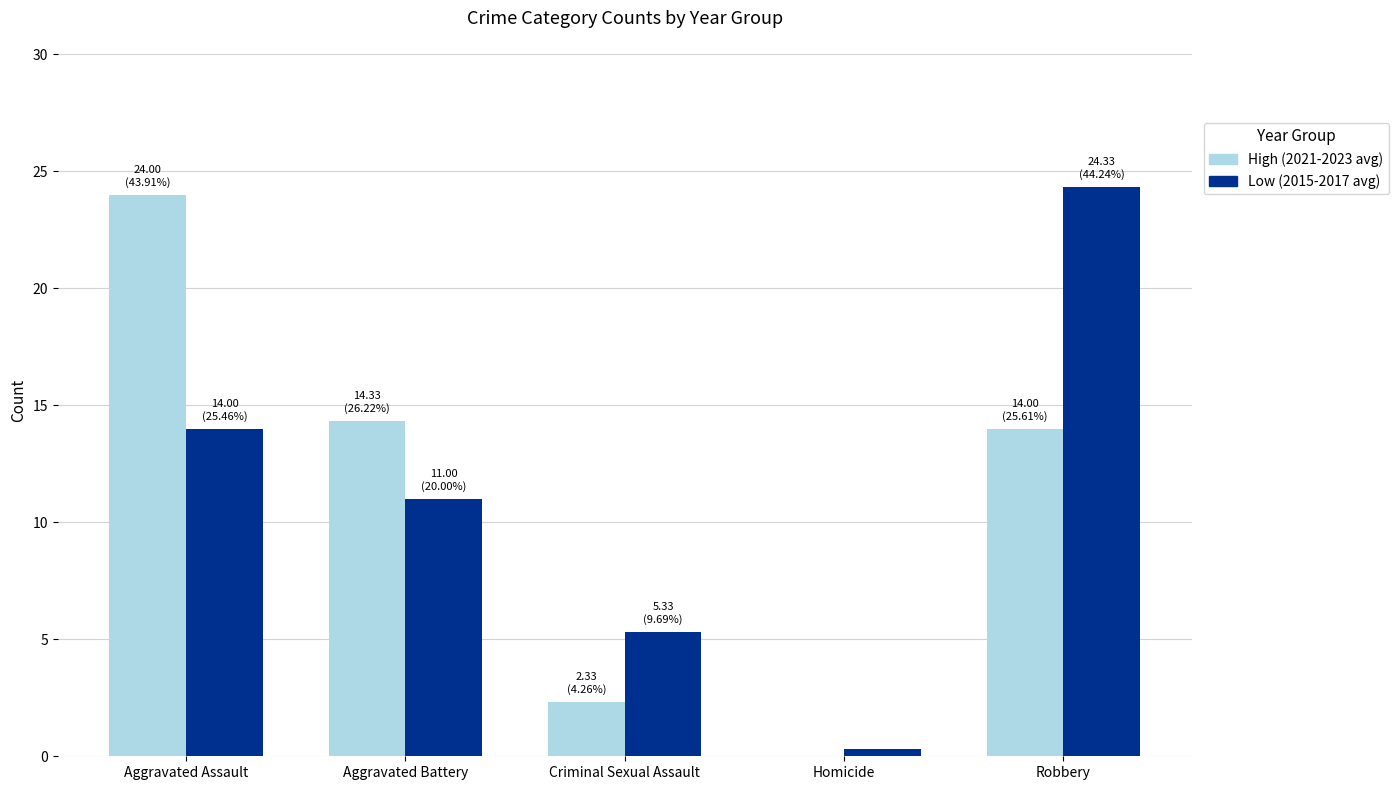

What is the total value across all series at Robbery?

38.3